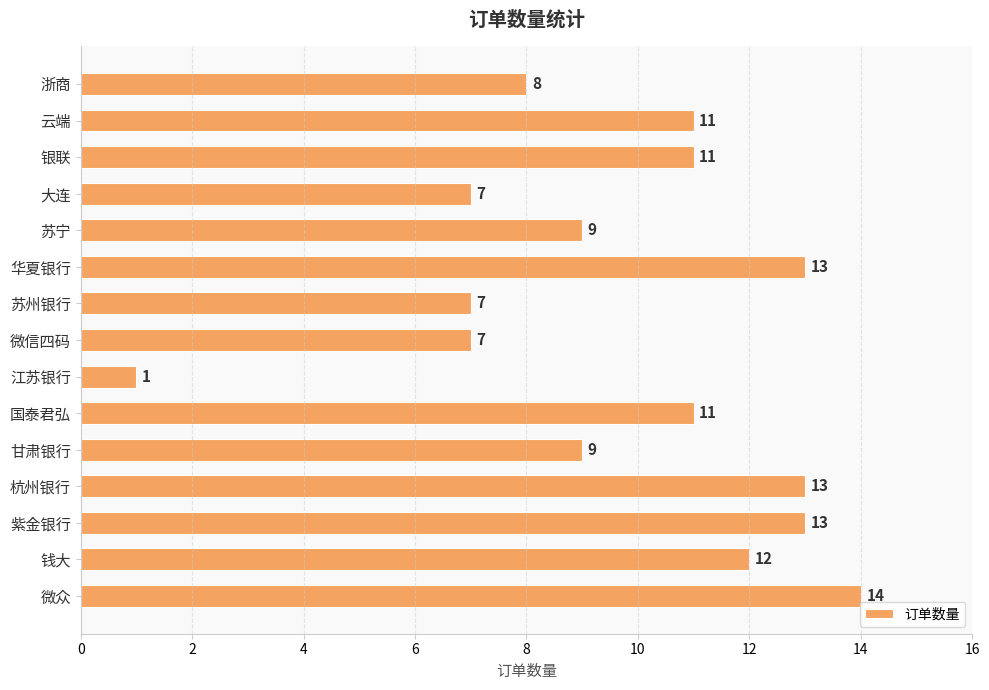

Which category has the lowest value across all series?

江苏银行